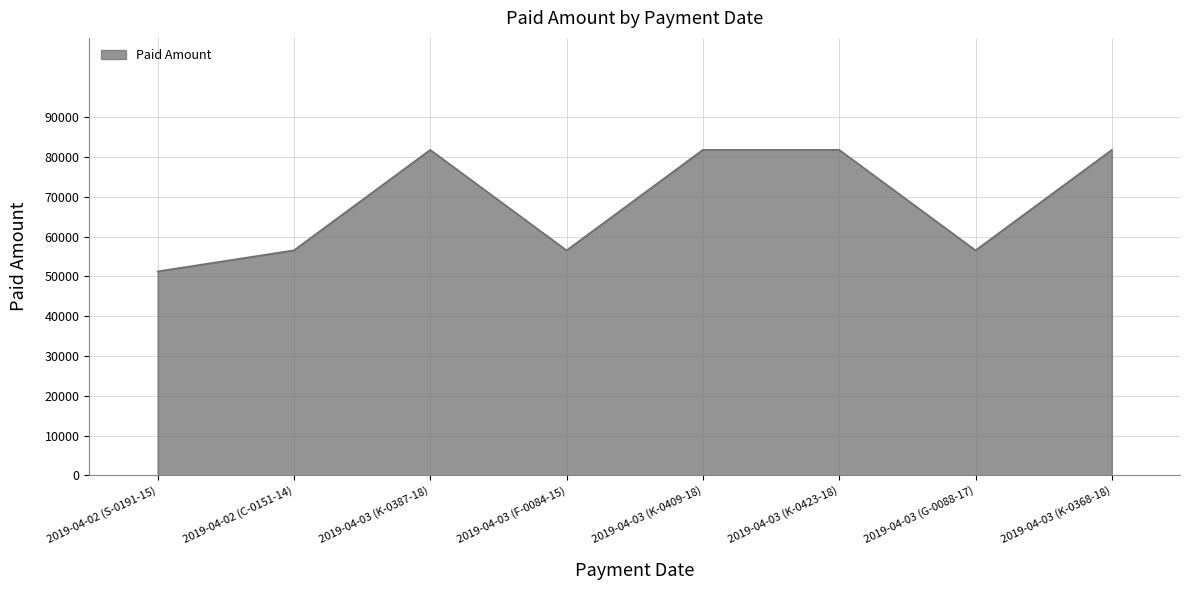

What is the ratio of the value at 2019-04-03 (K-0423-18) to the value at 2019-04-03 (F-0084-15)?

1.4